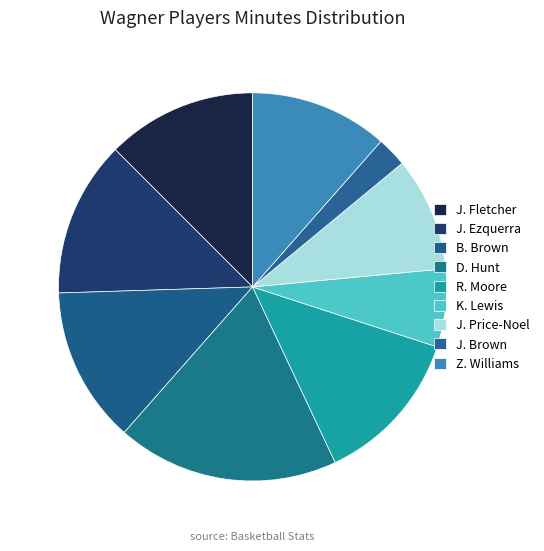

How many slices are in this pie chart?

9